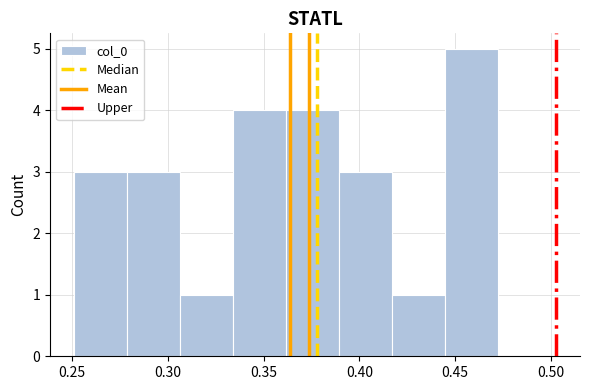

Reading left to right, transcribe this chart: for each bar, give the range it covers on the x-axis and its height. Neither the bar edges nor the heights are printed on the chart, so give them approximately, as read against the axes.

0.250 to 0.280: 3
0.280 to 0.305: 3
0.305 to 0.335: 1
0.335 to 0.360: 4
0.360 to 0.390: 4
0.390 to 0.415: 3
0.415 to 0.445: 1
0.445 to 0.475: 5